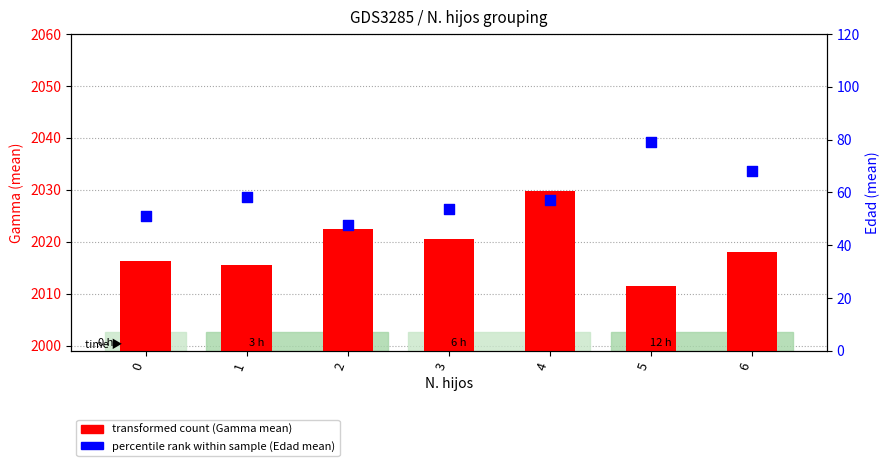

Which series reaches the maximum Y coordinate?

Gamma (mean)